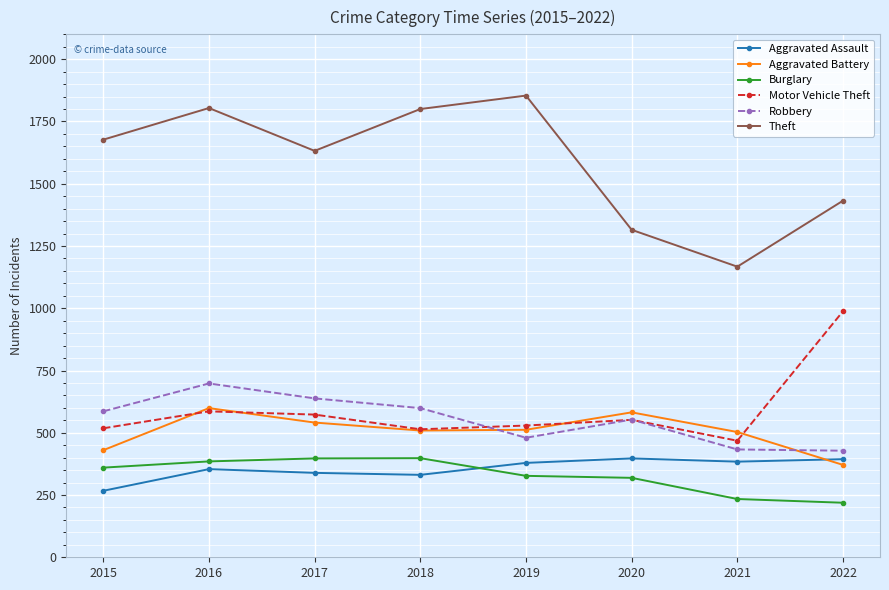

Which series has the widest spread of values?

Theft